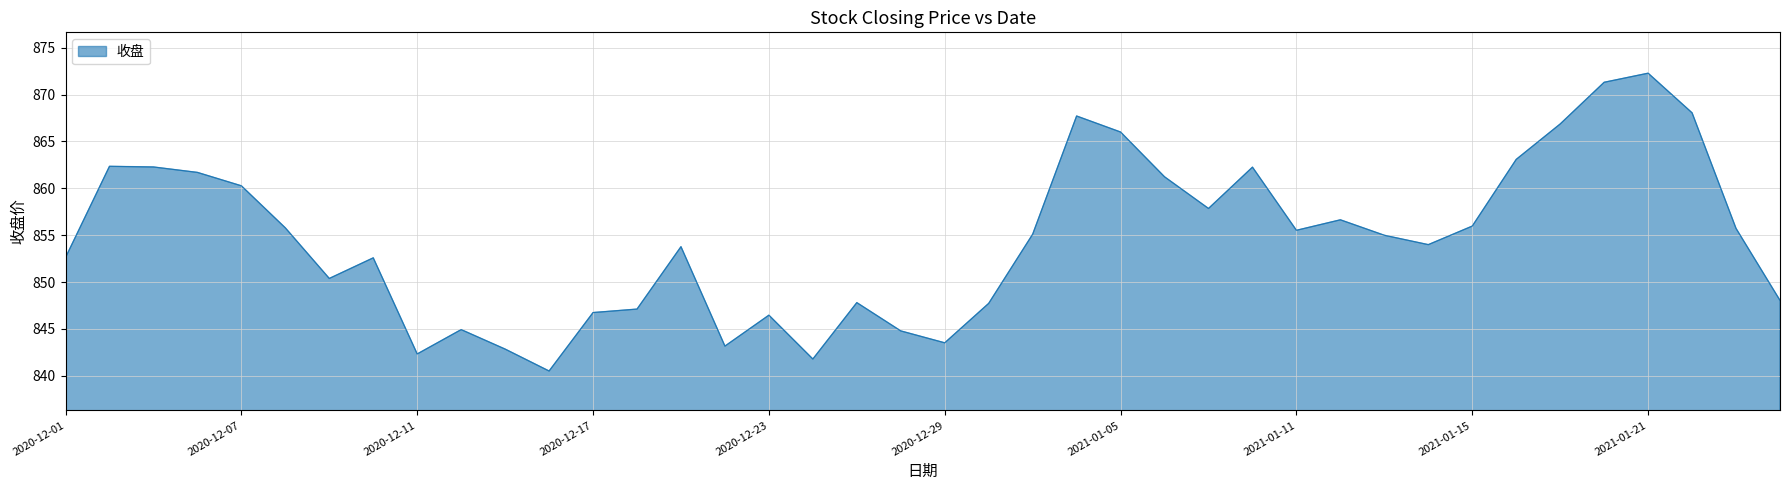

What is the maximum value shown in the chart?

872.3